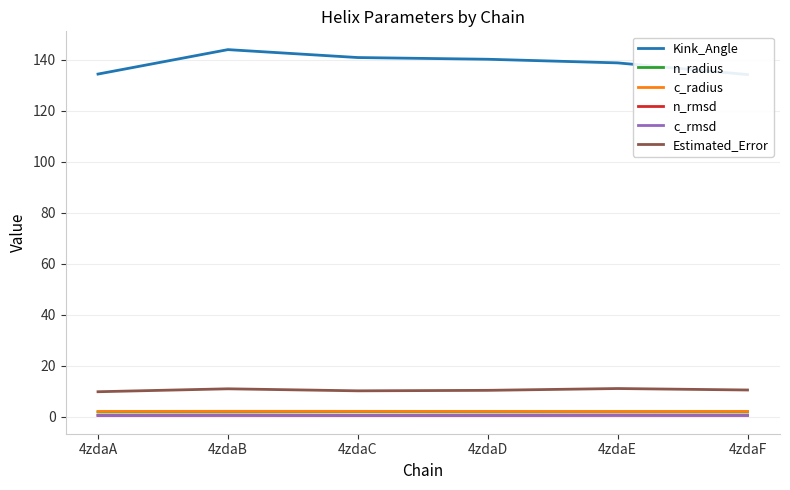

Which series has the largest total across all categories?

Kink_Angle